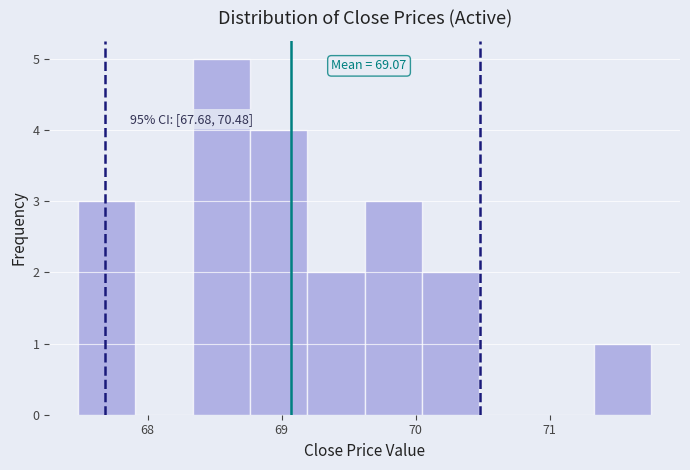

Over which range of the x-axis is the bar tallest?

68.3 to 68.8